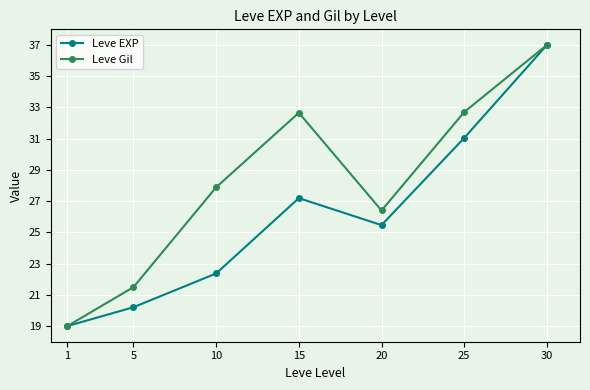

What is the sum of all Leve EXP values?

182.3